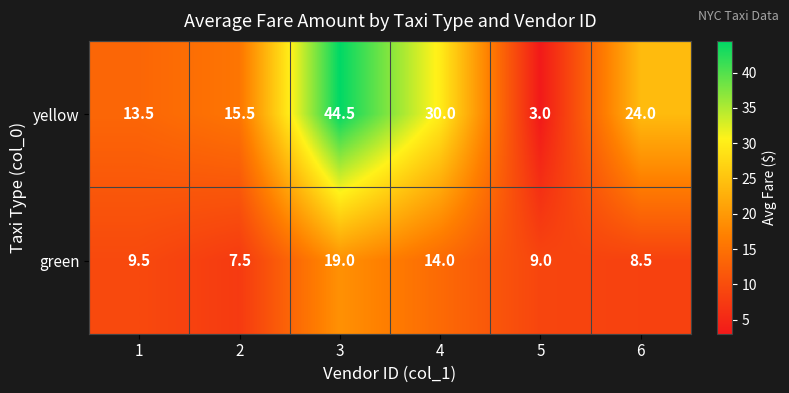

What is the total value across all series at 6?

32.5